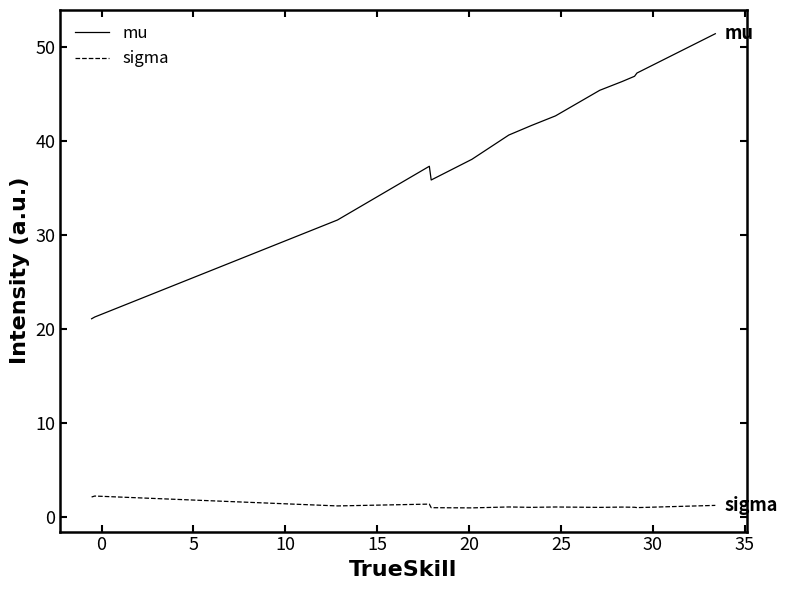

What is the greatest value displayed?

51.4